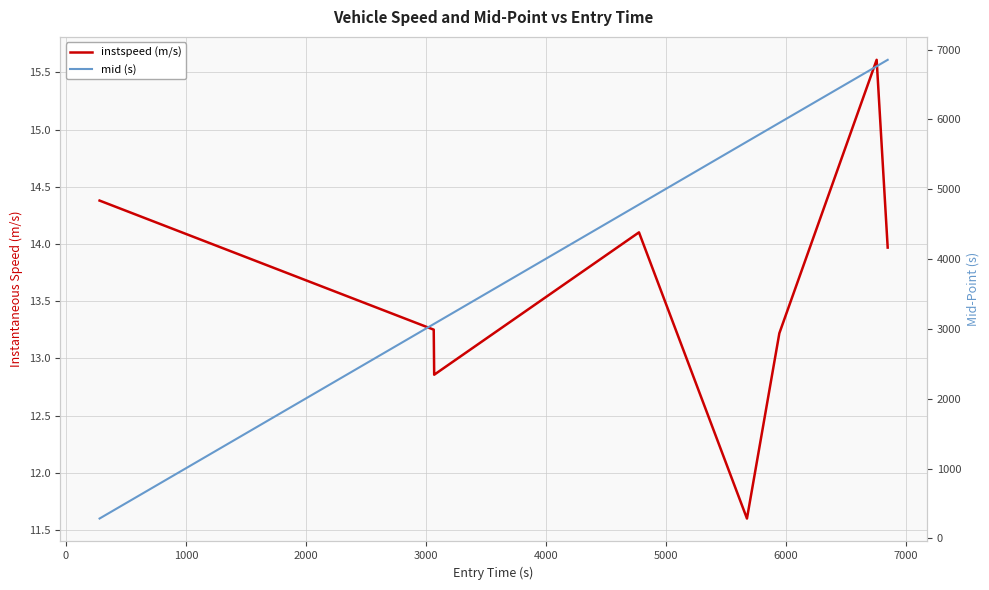

True or false: instspeed (m/s) and mid (s) intersect in this chart.

False